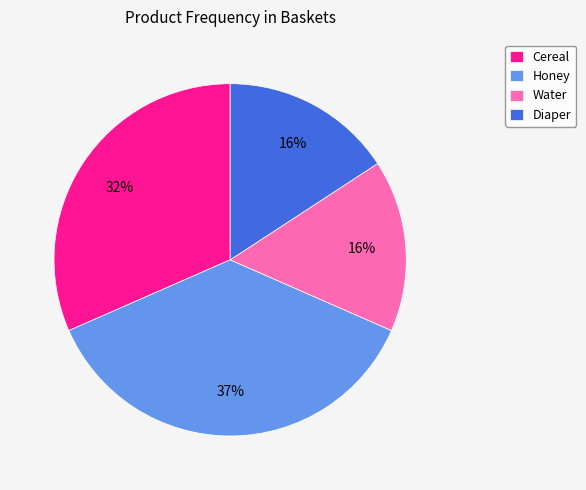

Between Cereal and Water, which is larger?

Cereal